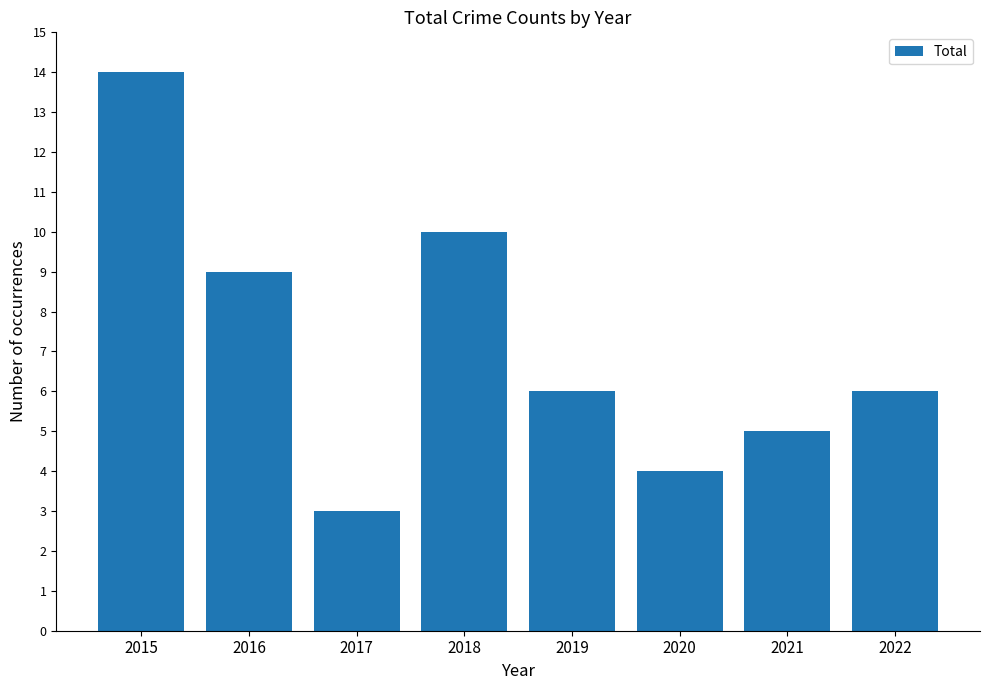

What is the change in value from 2020 to 2022?

+2